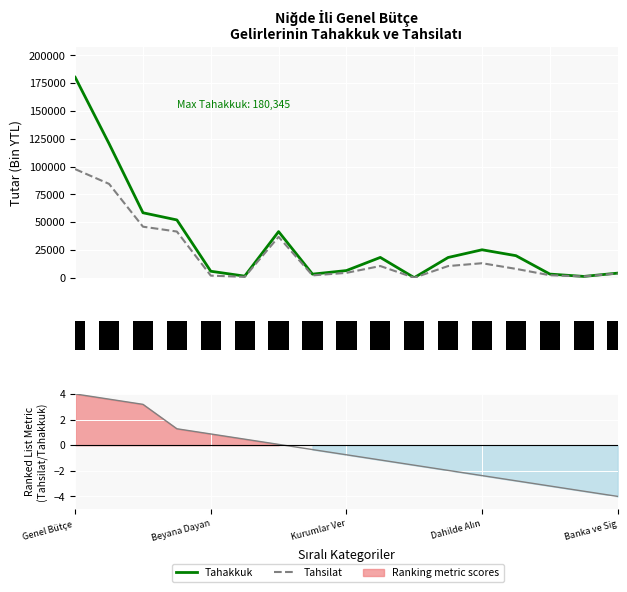

How many data points in tahakkuk are above 18209?

8